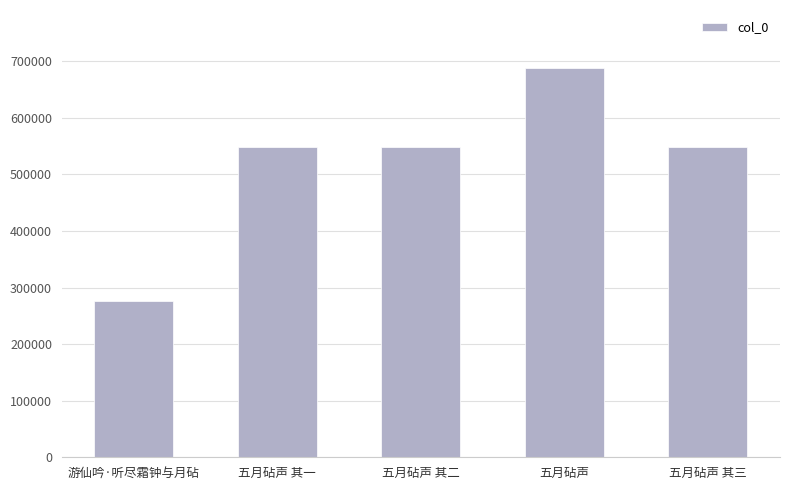

Read the value at 五月砧声 其二.

548394